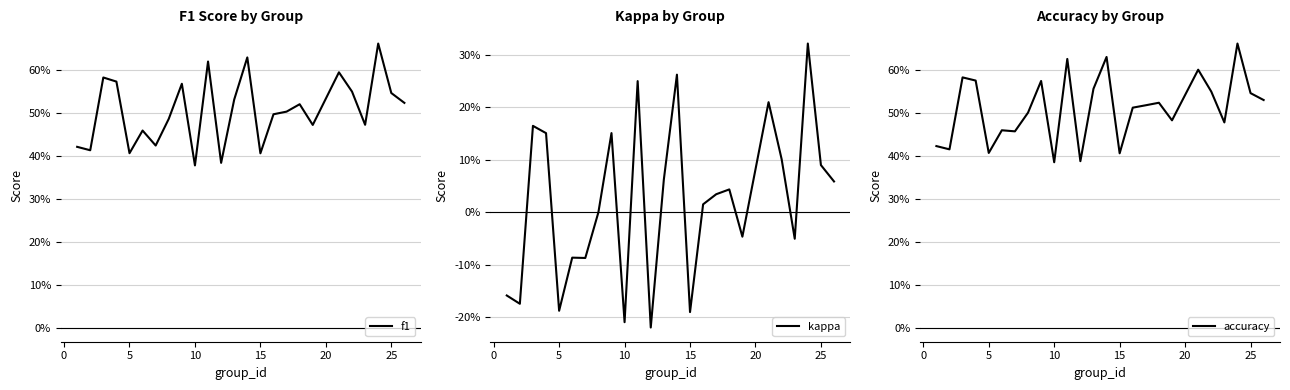

True or false: accuracy has more than 2 points higher than both neighbors.

True